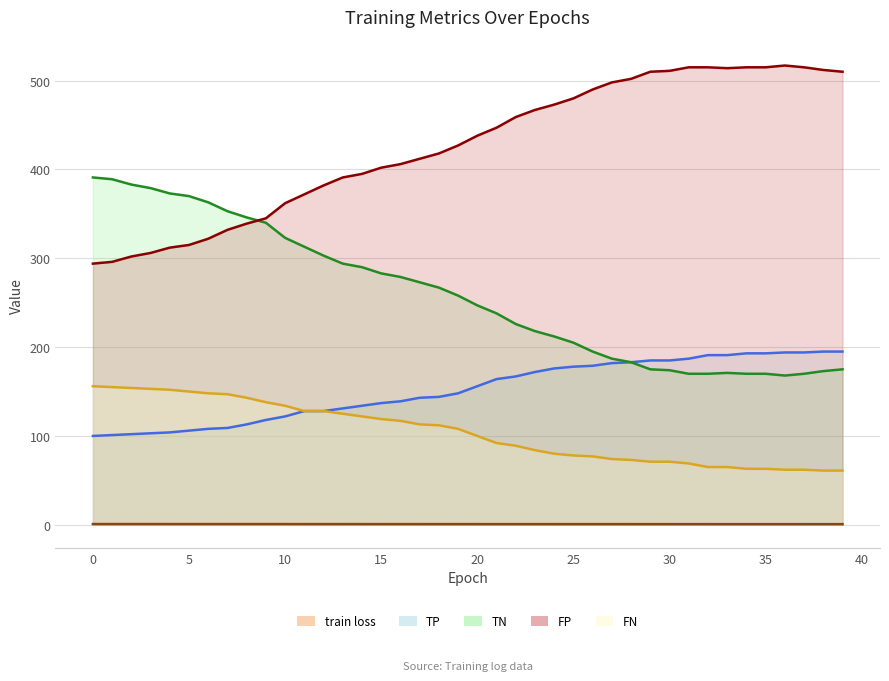

Is it true that TN equals 168.0 at 36?

True